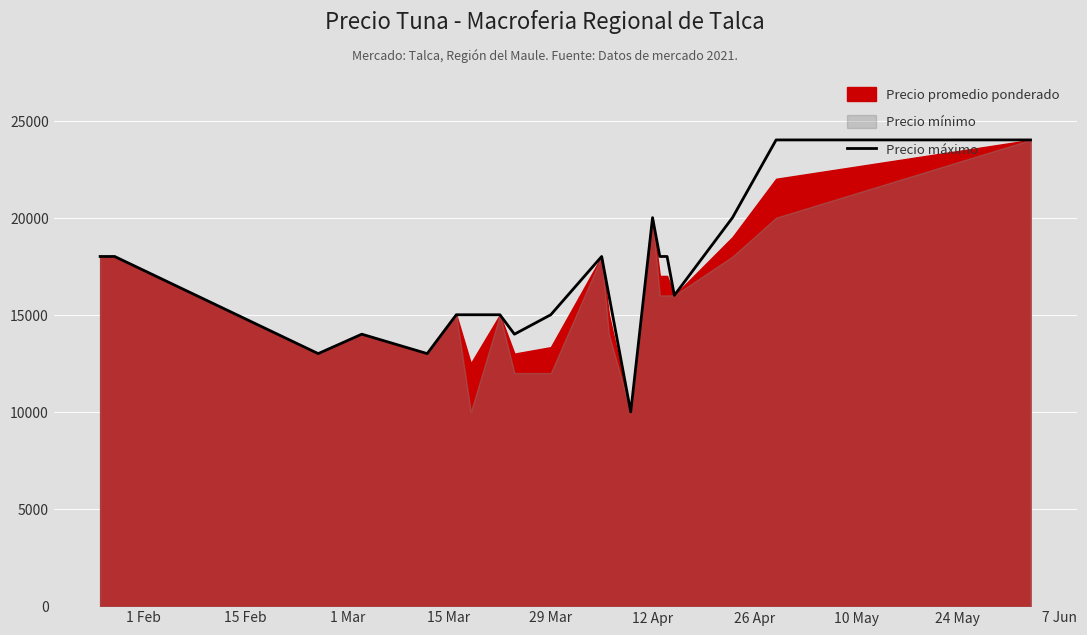

What is the greatest value displayed?

24000